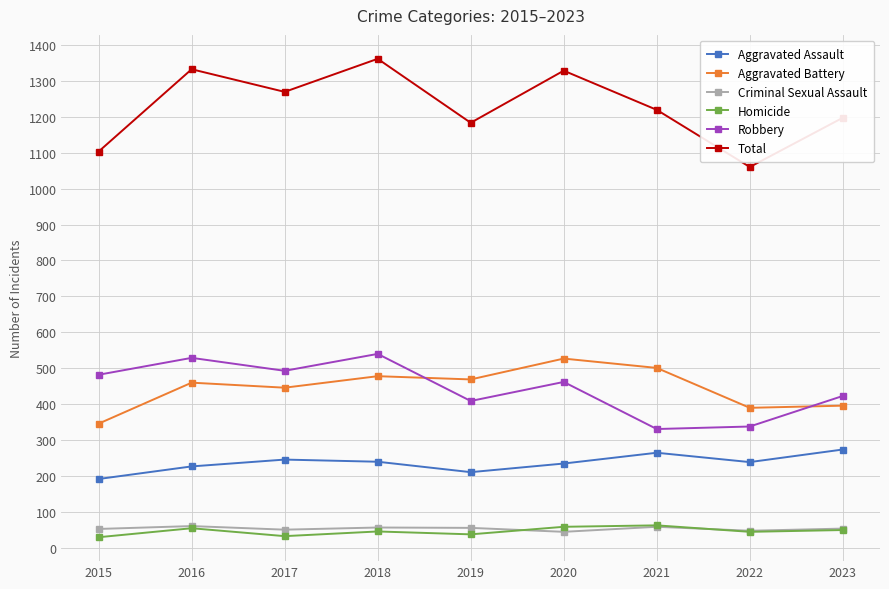

What is the spread (max minus min) of values at 2020?

1283